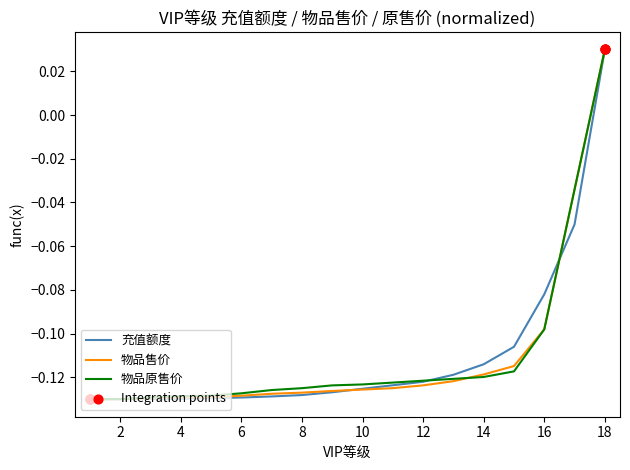

Does the chart have visible grid lines?

No